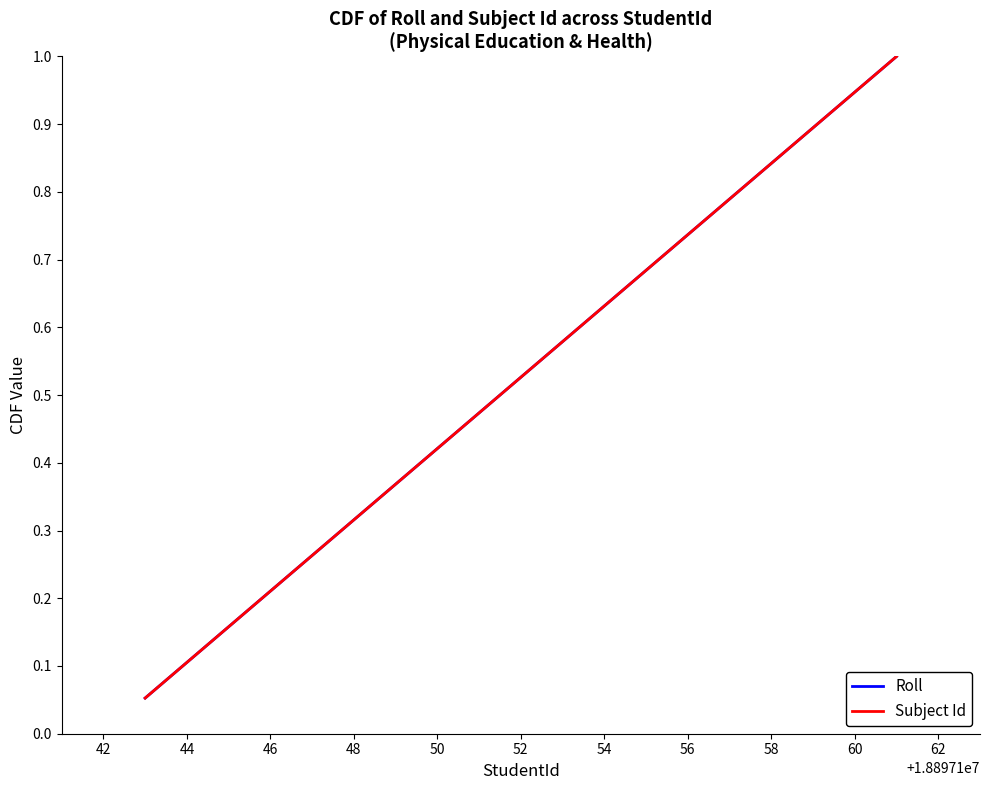

True or false: Subject Id has more than 1 points higher than both neighbors.

False